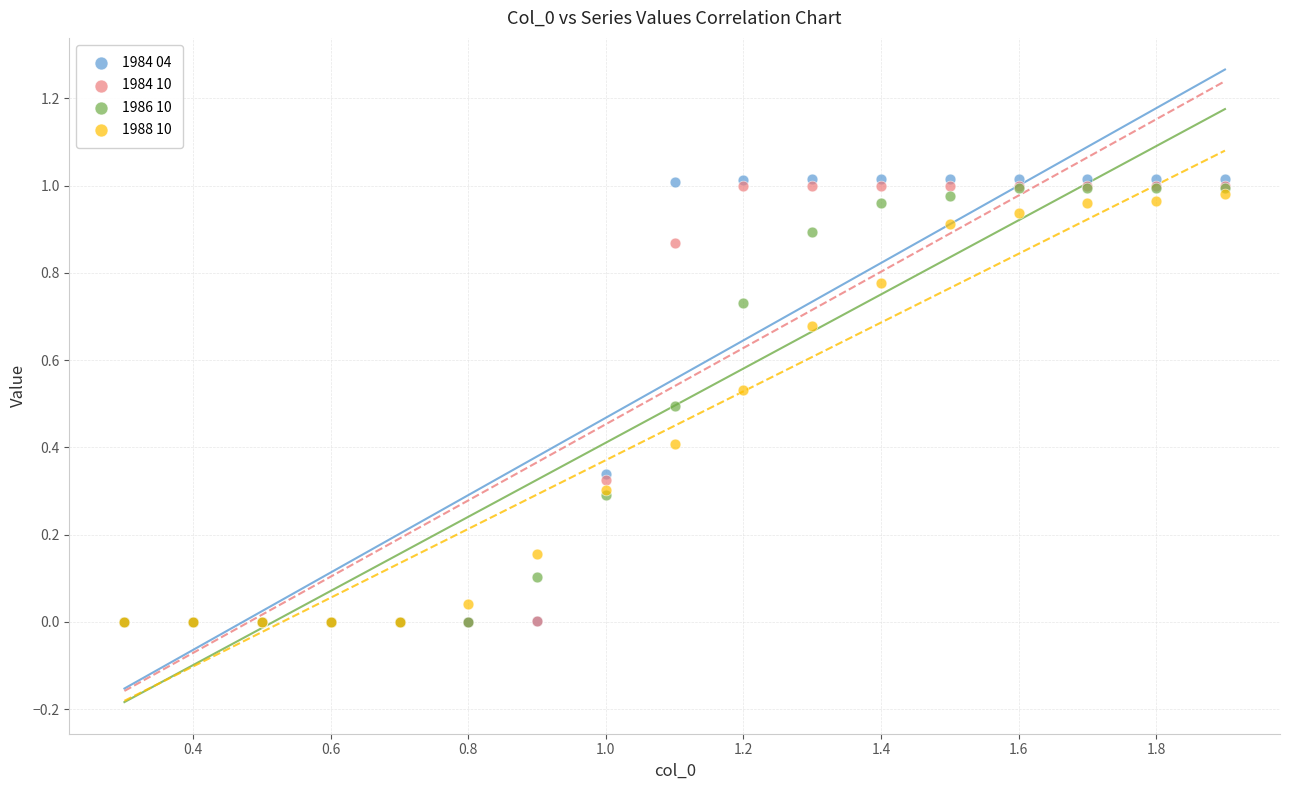

Which series reaches the maximum Y coordinate?

1984 04